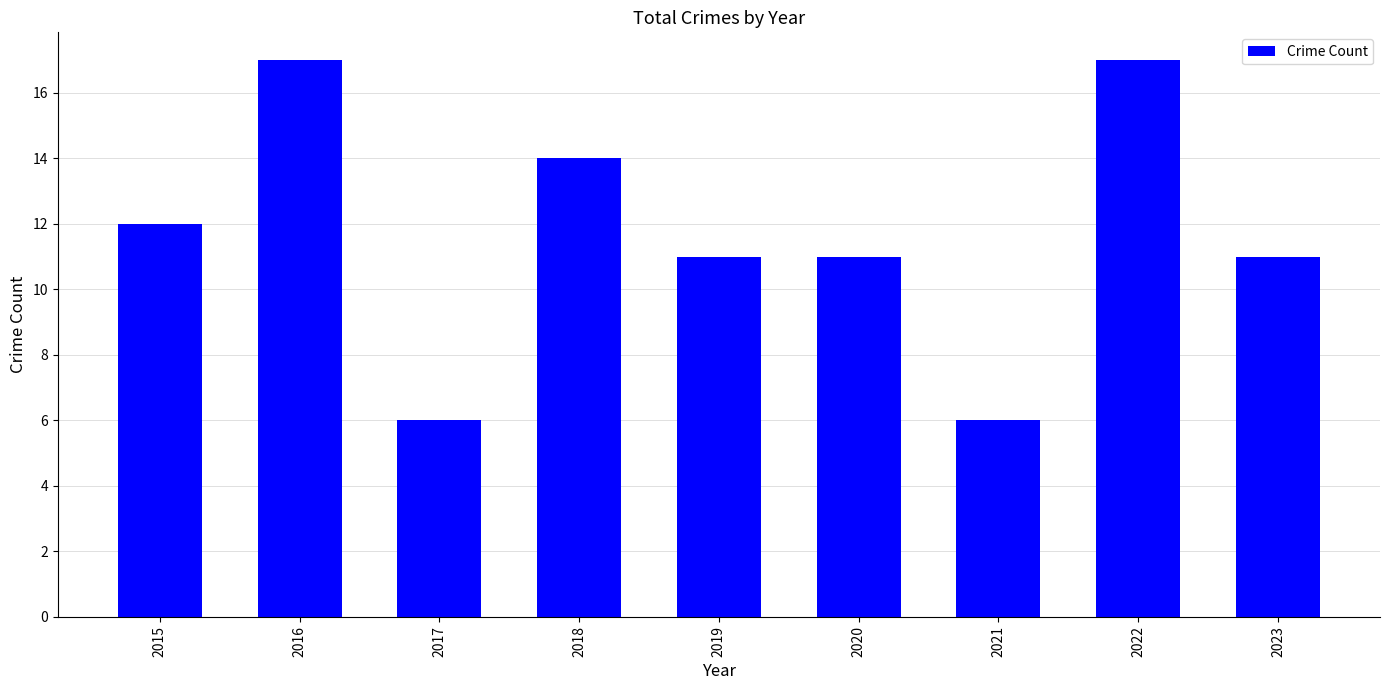

Are the bars horizontal?

No